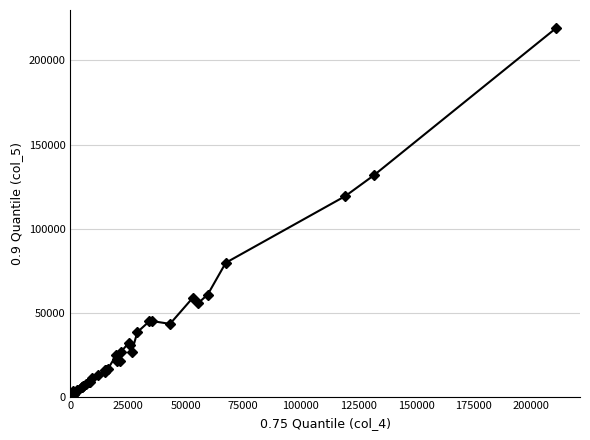

True or false: there are more than 0 points higher than both neighbors.

True